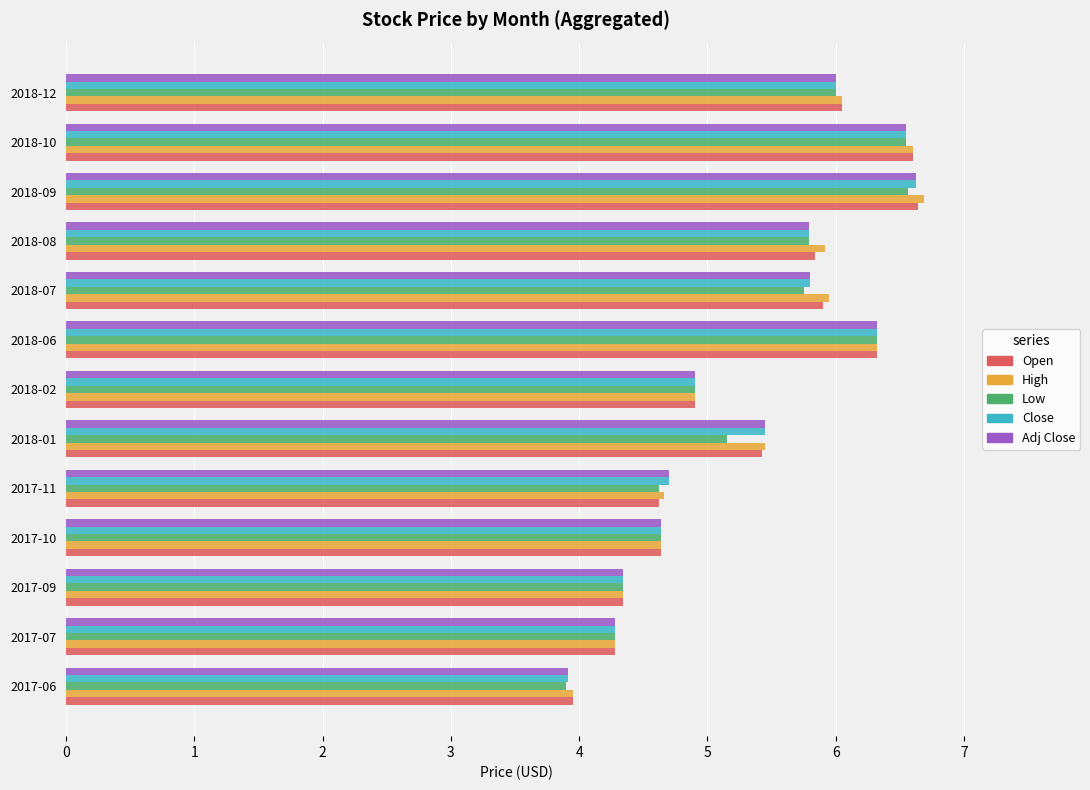

Which category has the highest value across all series?

2018-09